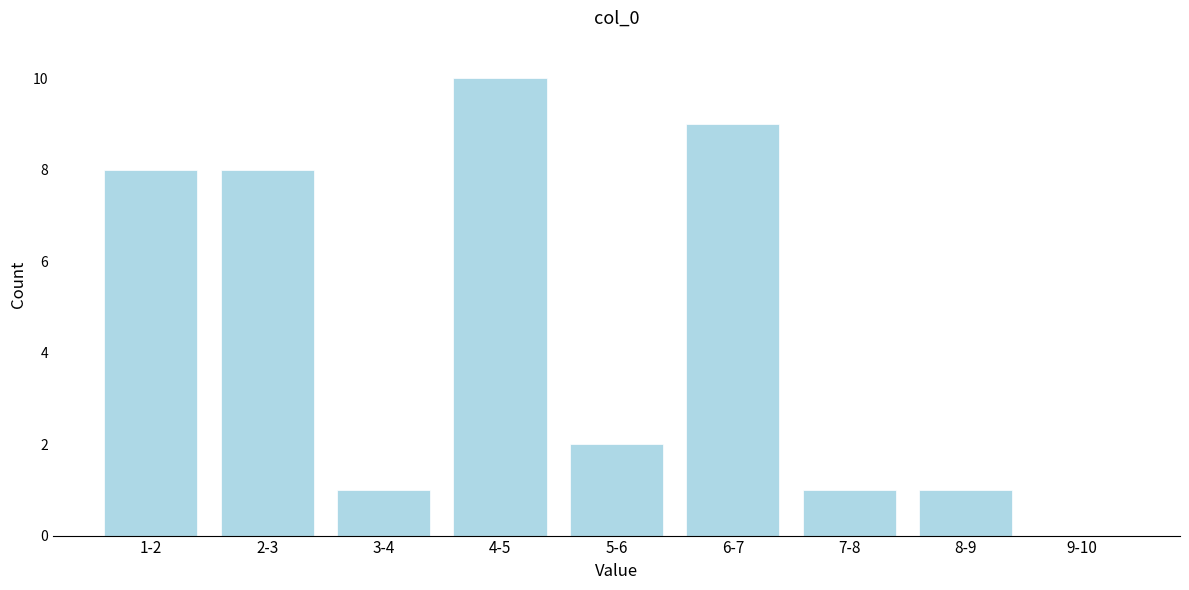

Reading left to right, transcribe all the data shown in this chart.

1-2=8	2-3=8	3-4=1	4-5=10	5-6=2	6-7=9	7-8=1	8-9=1	9-10=0